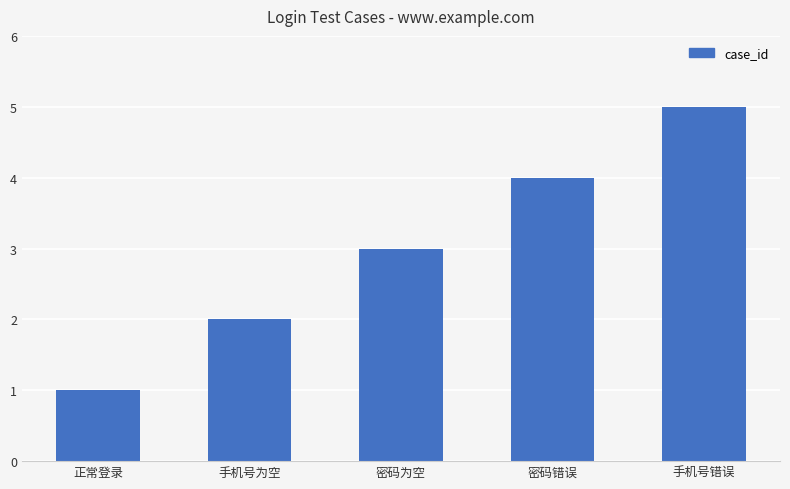

List the labels in order of value, smallest first.

正常登录, 手机号为空, 密码为空, 密码错误, 手机号错误